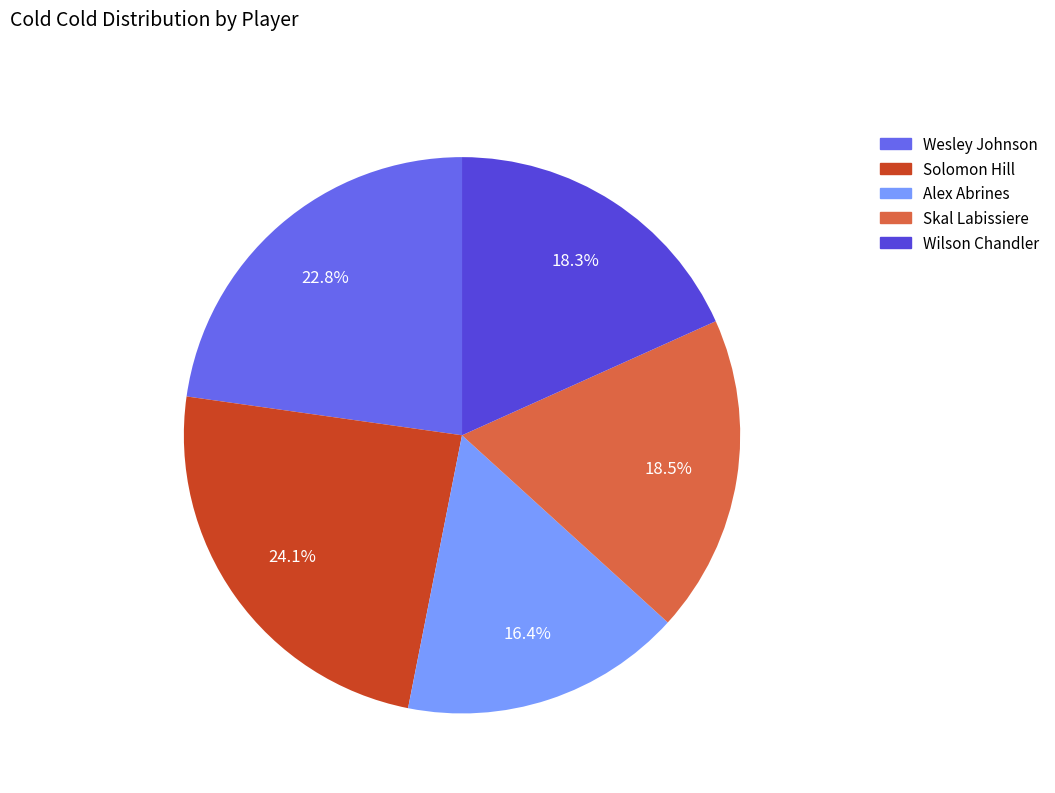

Does Alex Abrines account for over 50% of the chart?

No